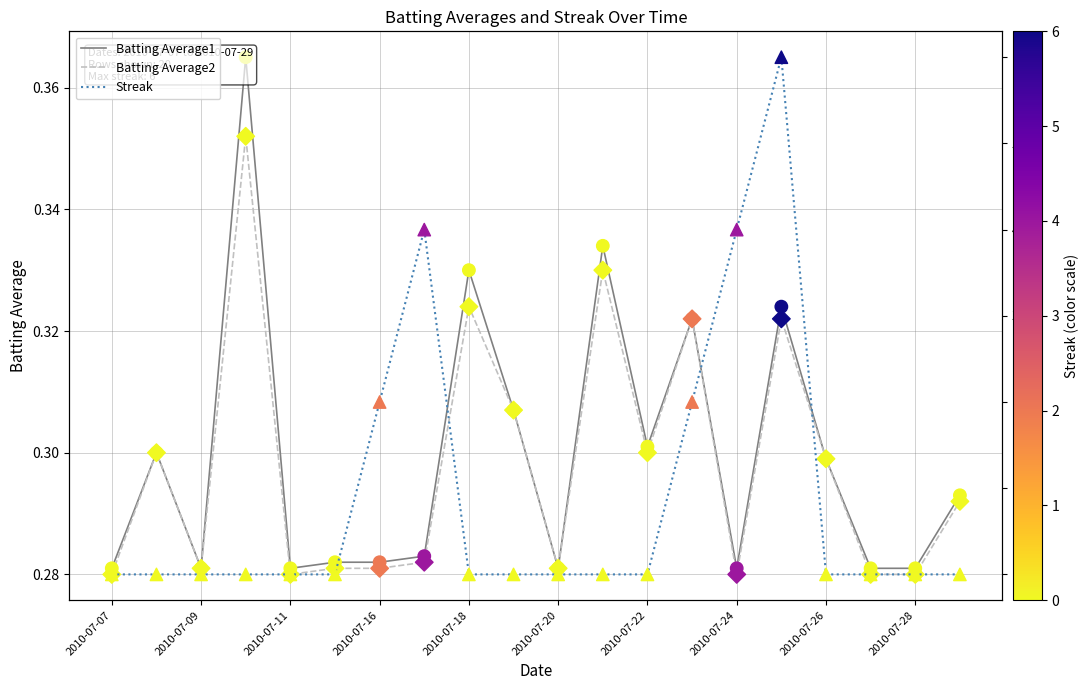

Which series has the largest Y range (max minus min)?

Streak